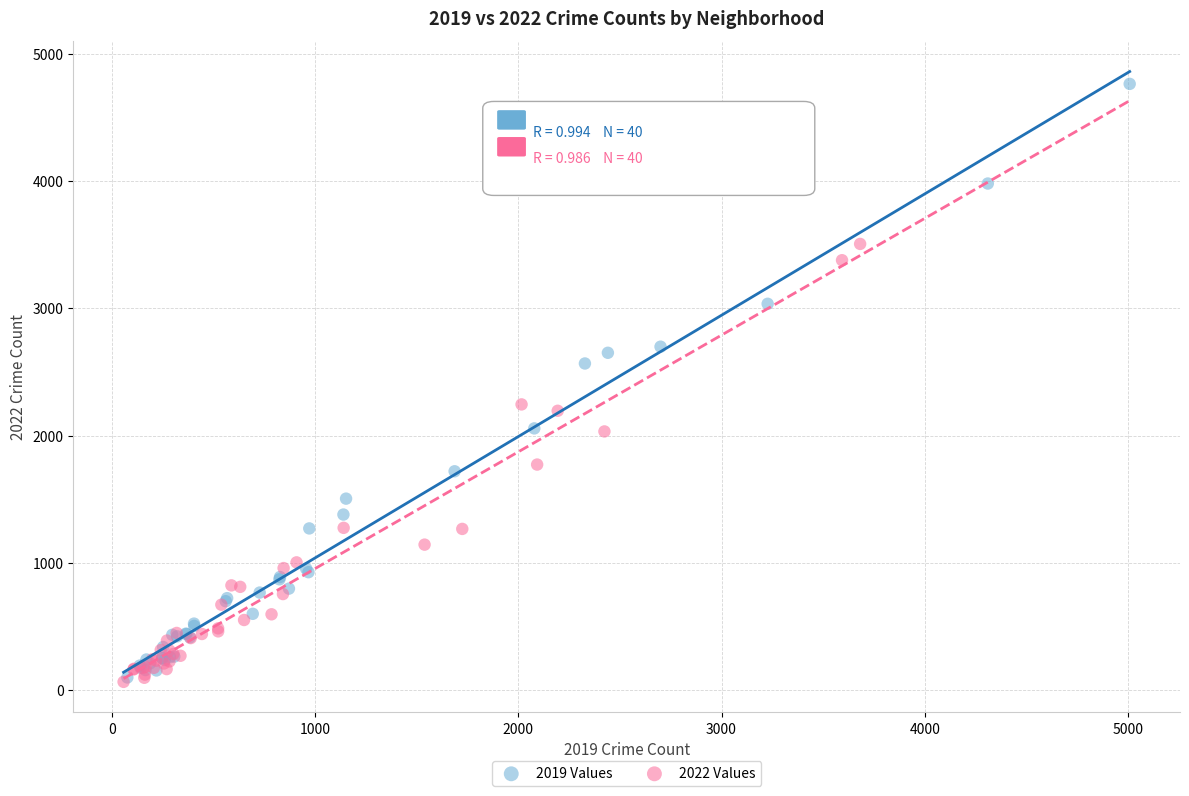

Which series has the widest spread of Y values?

2019 Values